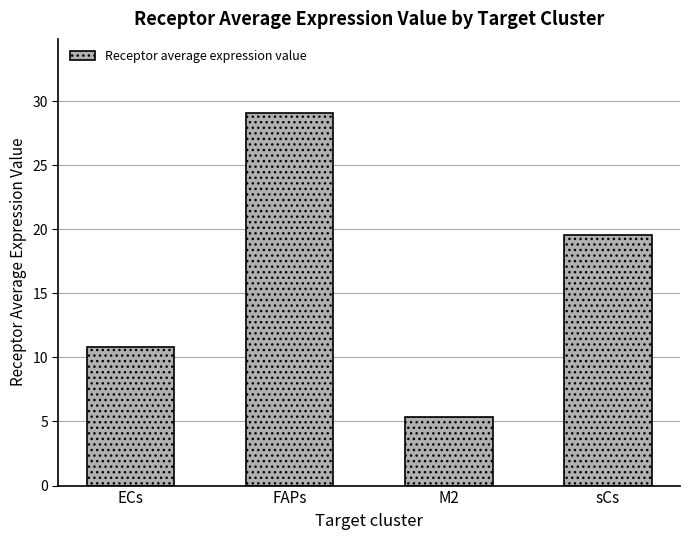

What is the label of the 1st bar from the right?

sCs